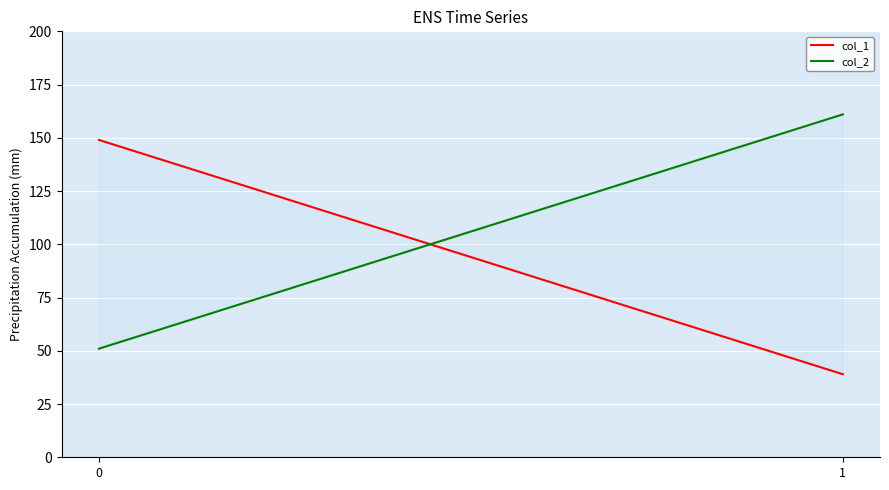

What is the sum of all col_1 values?

188